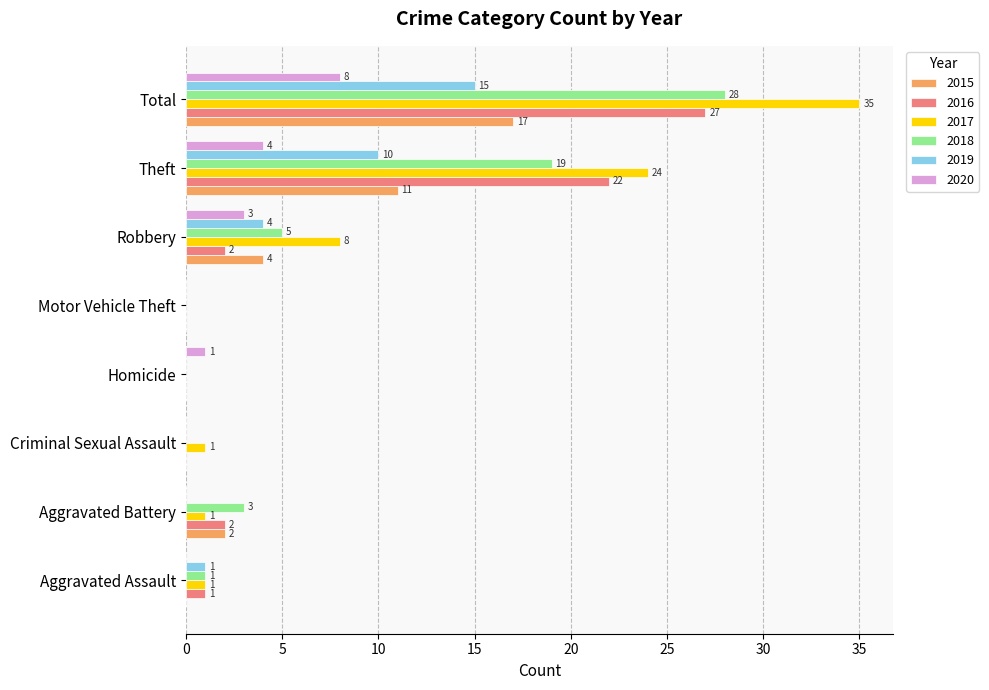

What is the sum of the 2017 values at Aggravated Assault and Total?

36